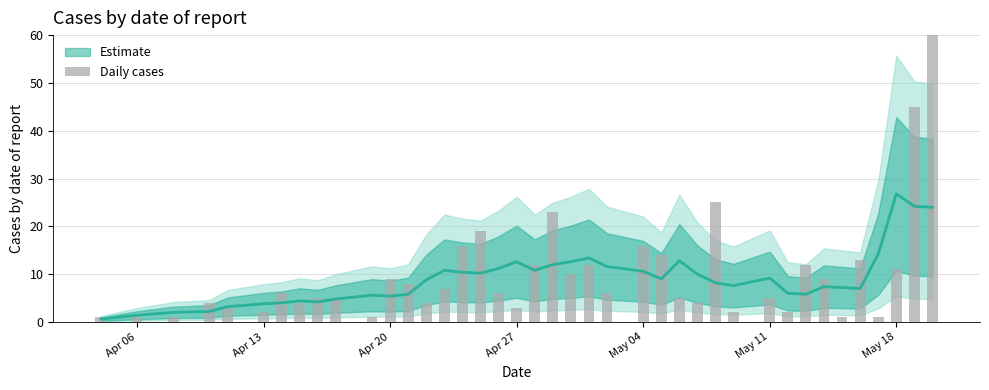

Is it true that the value at 26 is 2?

False